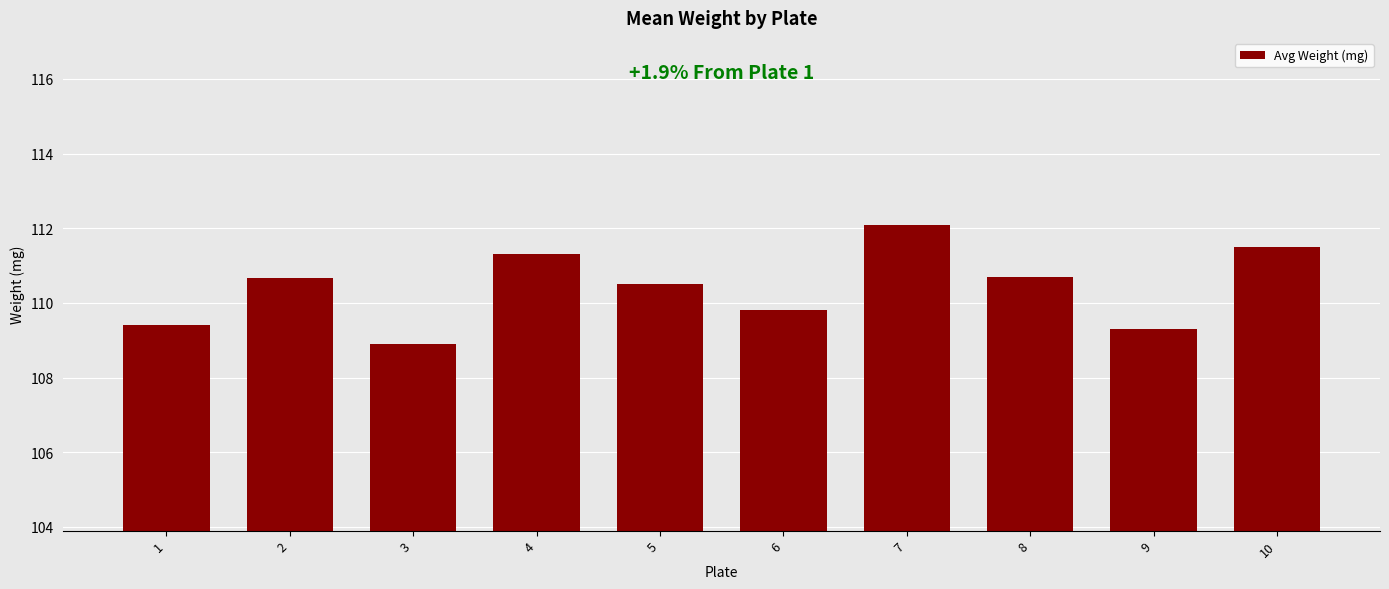

What is the difference between the second highest and minimum values?

2.6